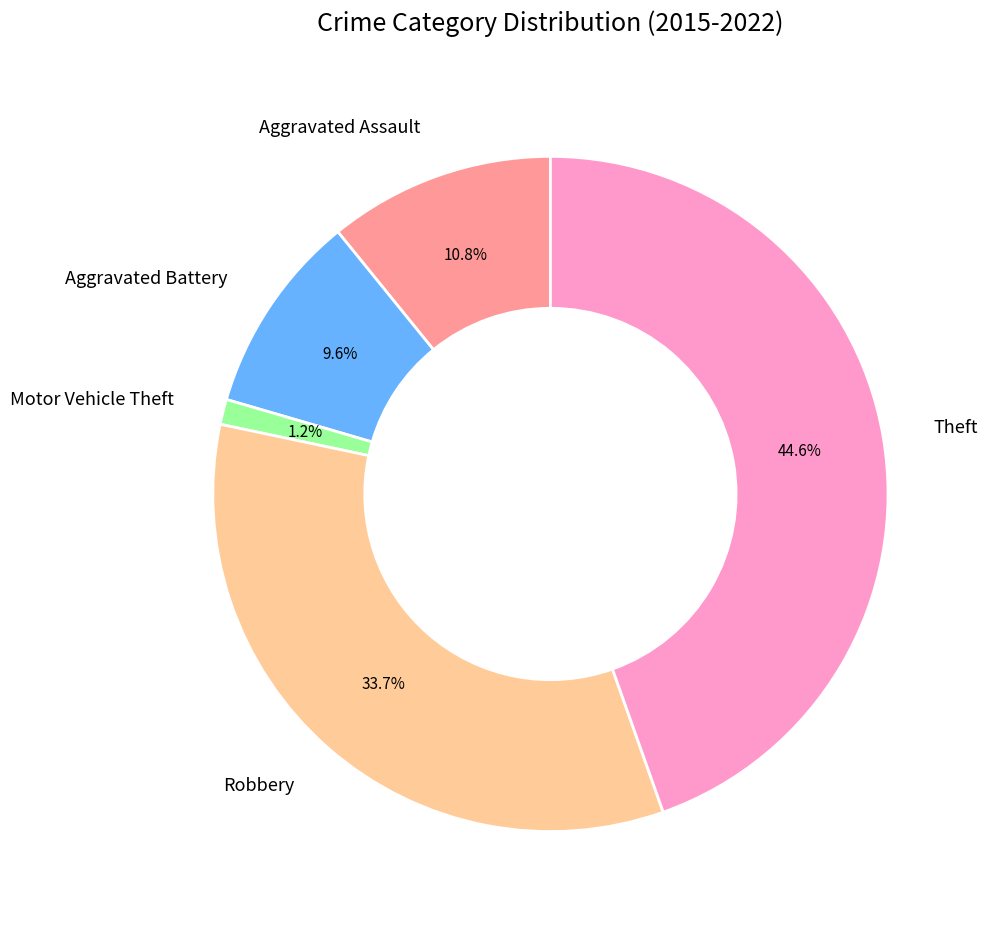

Combined, what portion of the pie is Motor Vehicle Theft and Robbery?

34.9%